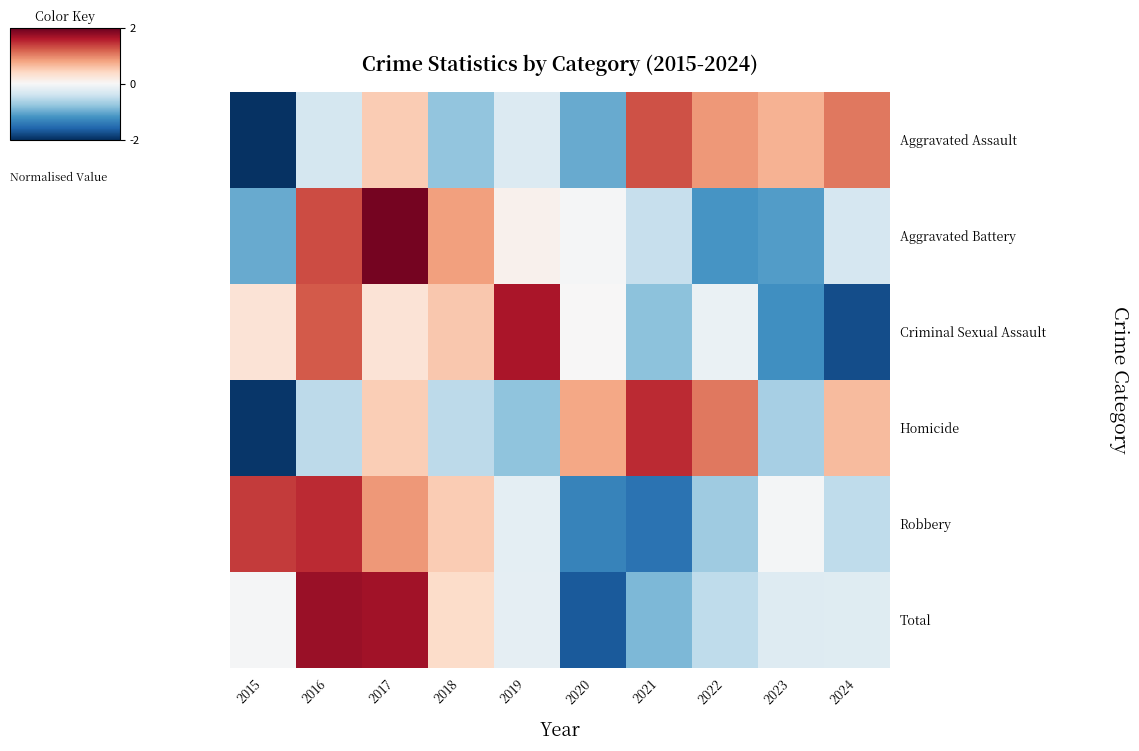

What is the maximum value shown in the chart?

1.9